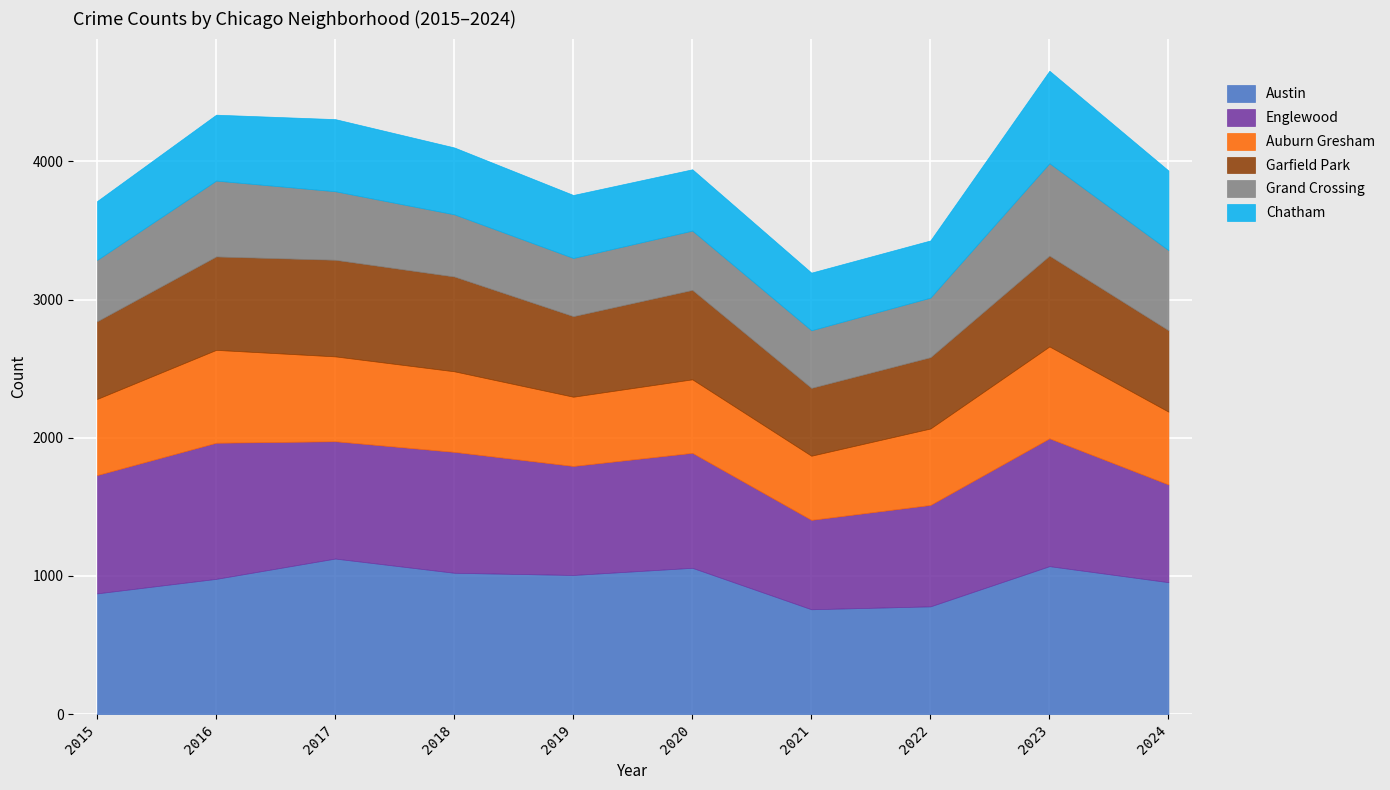

What is the total value across all series at 2015?

3713